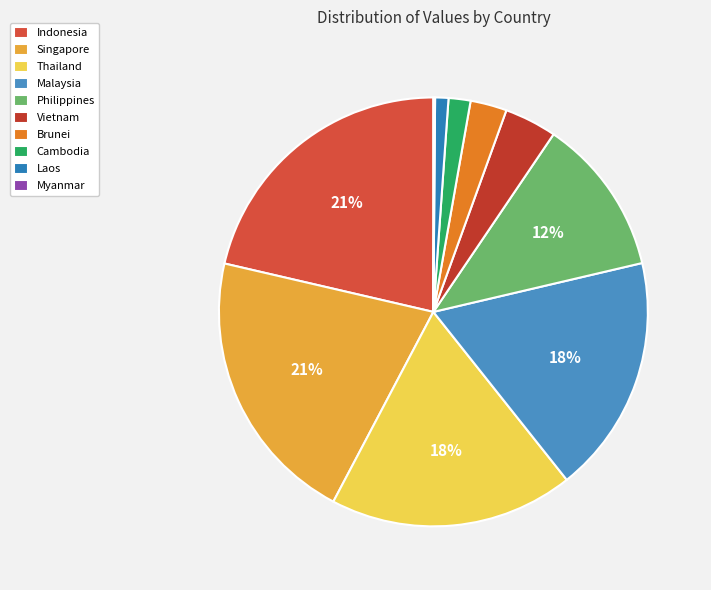

What percentage is NOT represented by Brunei?

97.3%